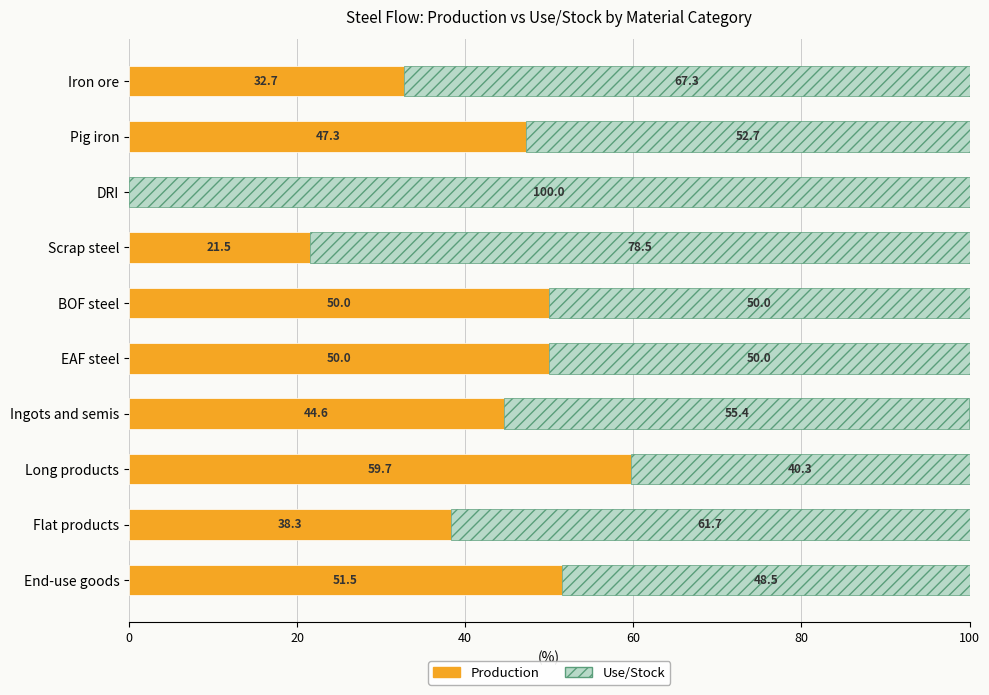

What is the sum of the Production values at Ingots and semis and BOF steel?

94.6